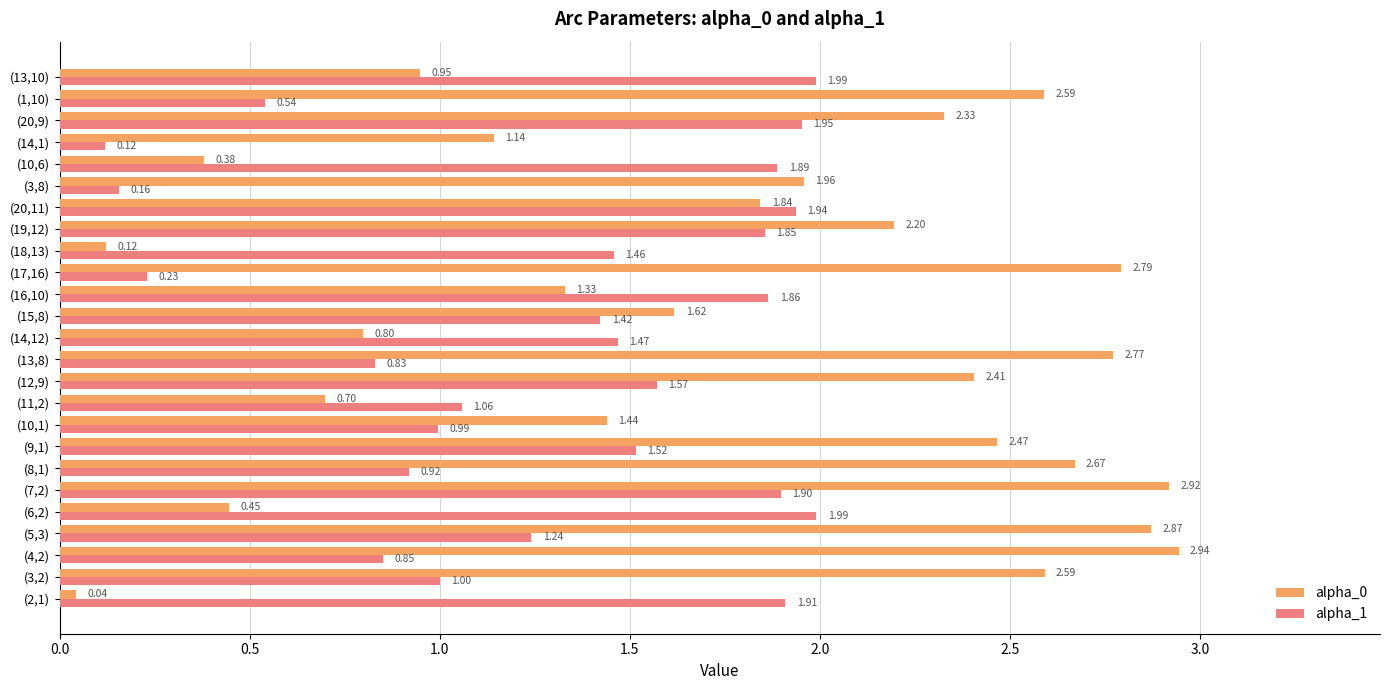

What is the total value across all series at (6,2)?

2.4